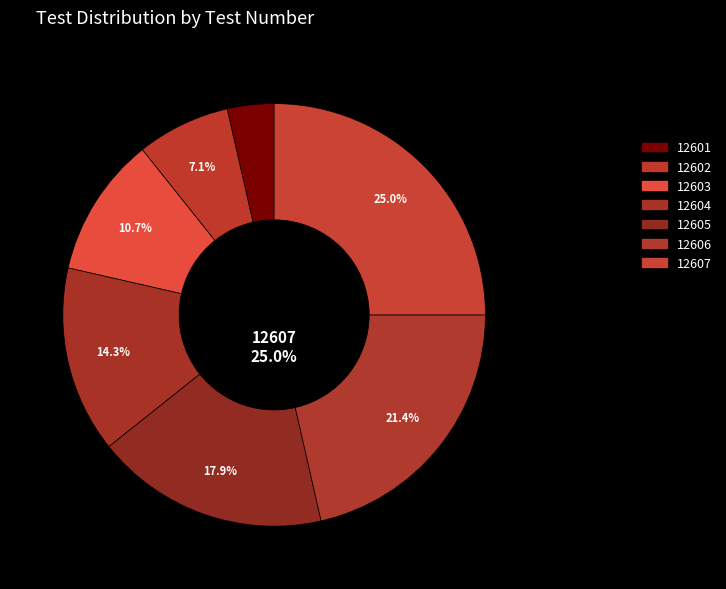

What is the change in value from 12602 to 12604?

+2